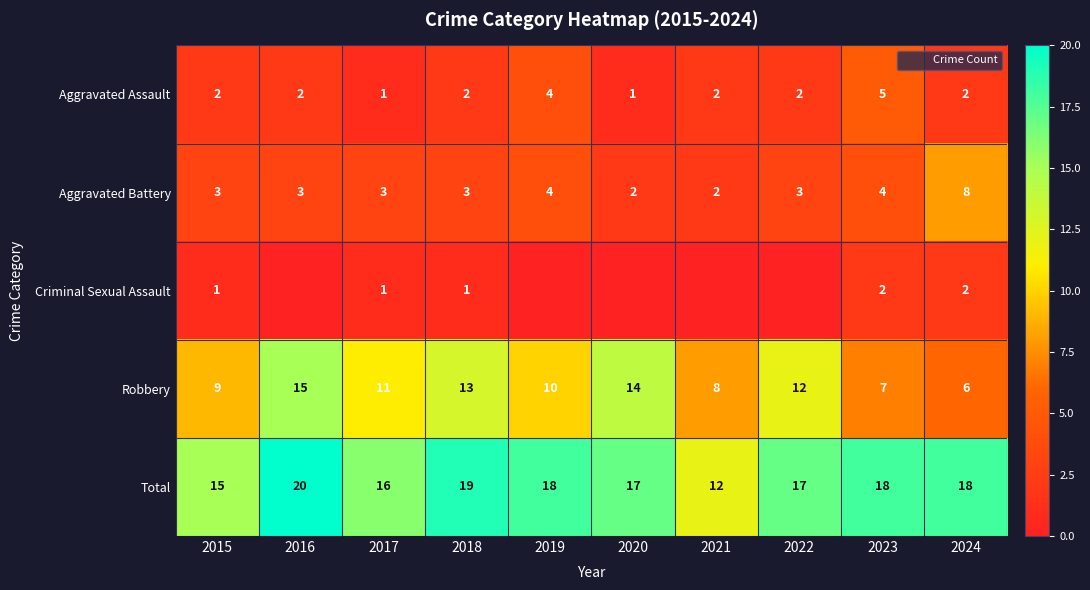

List the labels in order of Total value, largest first.

2016, 2018, 2019, 2023, 2024, 2020, 2022, 2017, 2015, 2021